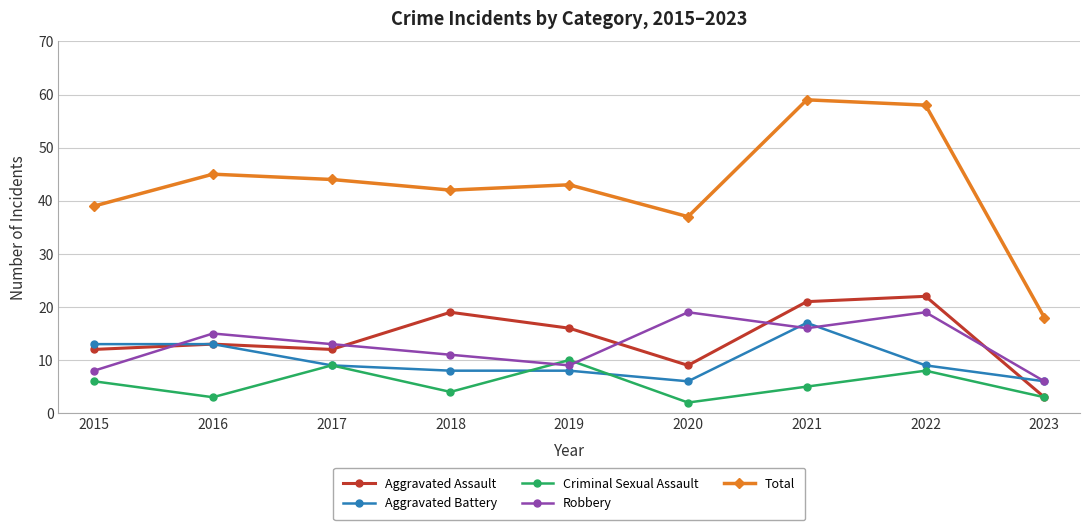

How many interior local valleys does the Total series have?

2